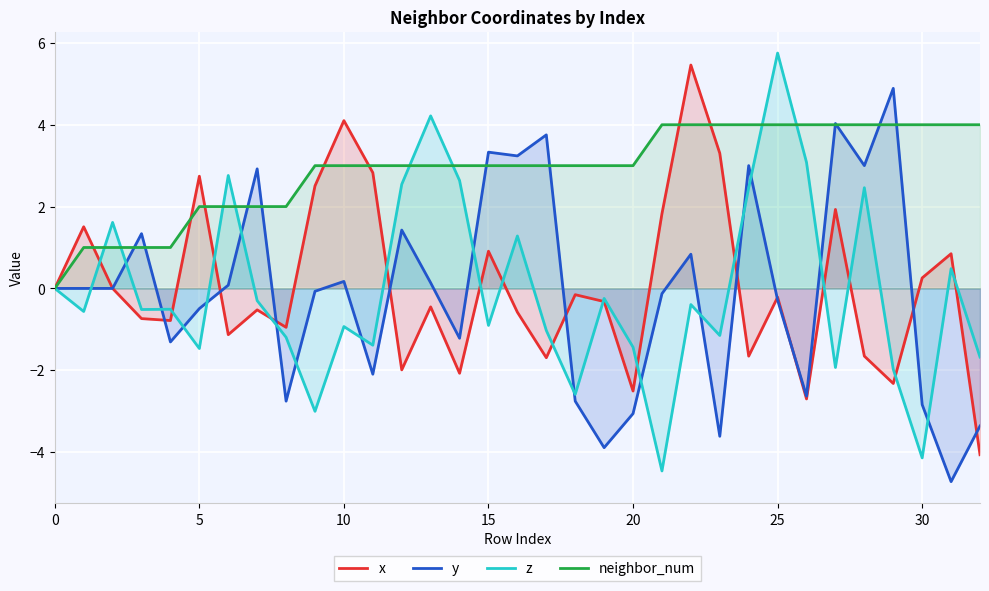

True or false: x and neighbor_num intersect in this chart.

True